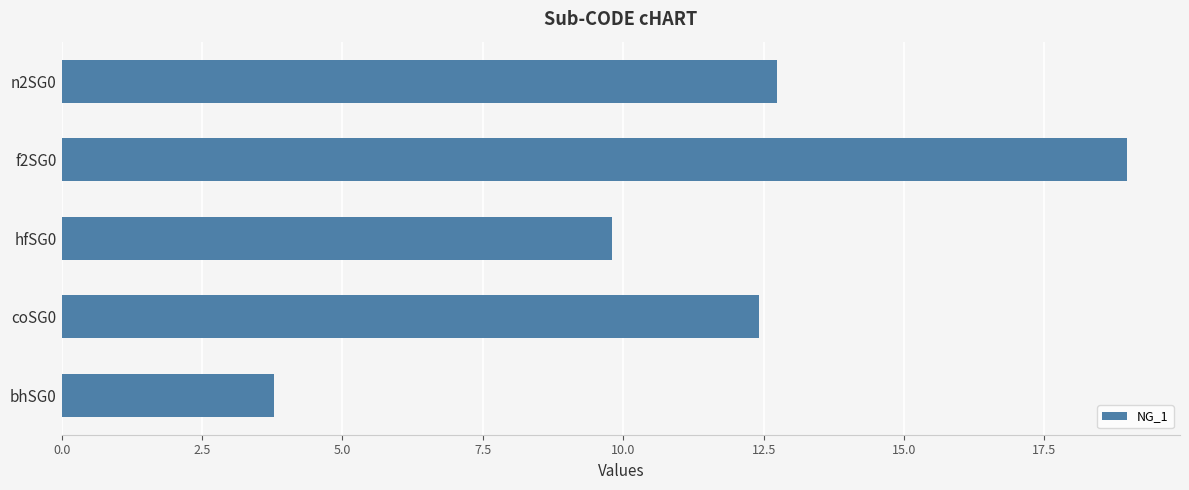

What is the difference between the maximum and second lowest values?

9.2